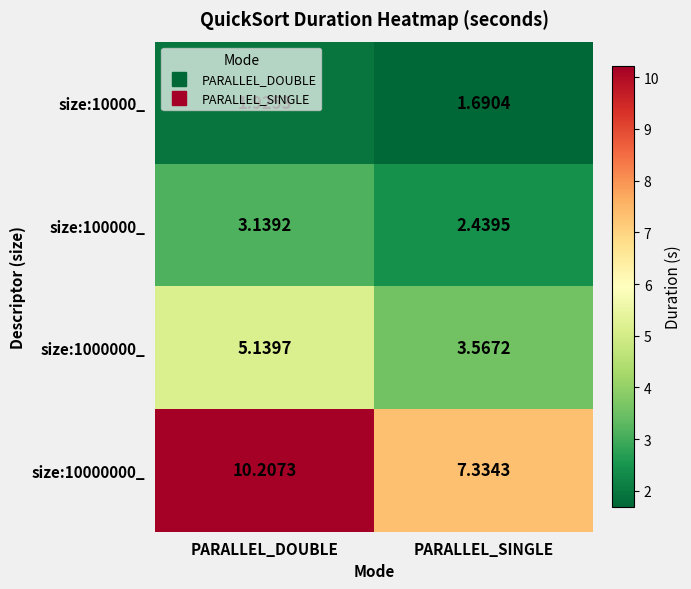

Which series has the widest spread of values?

size:10000000_